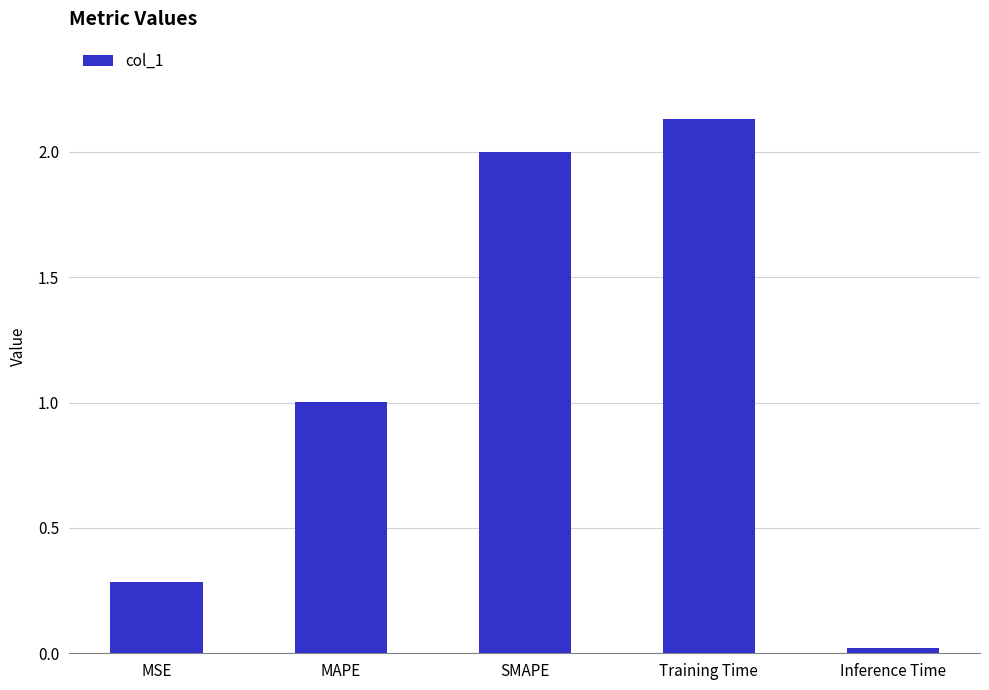

What is the difference between the second highest and minimum values?

2.0